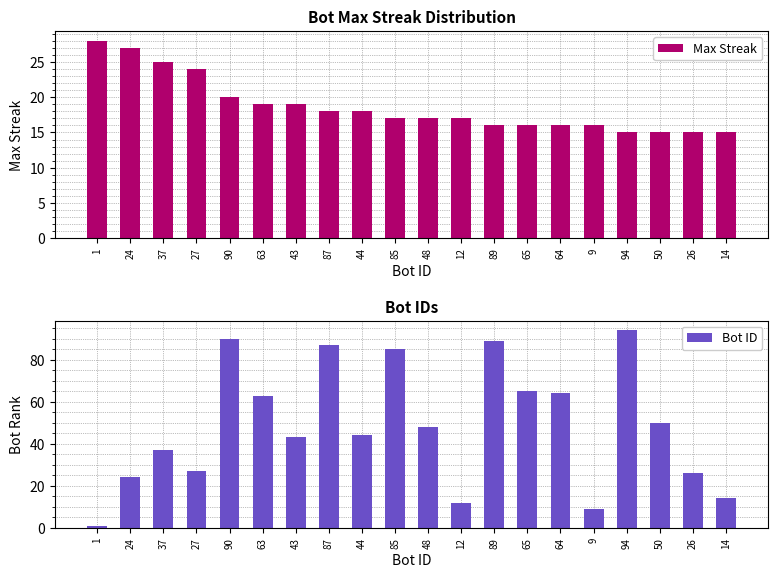

At how many categories does at least one series exceed 33?

13